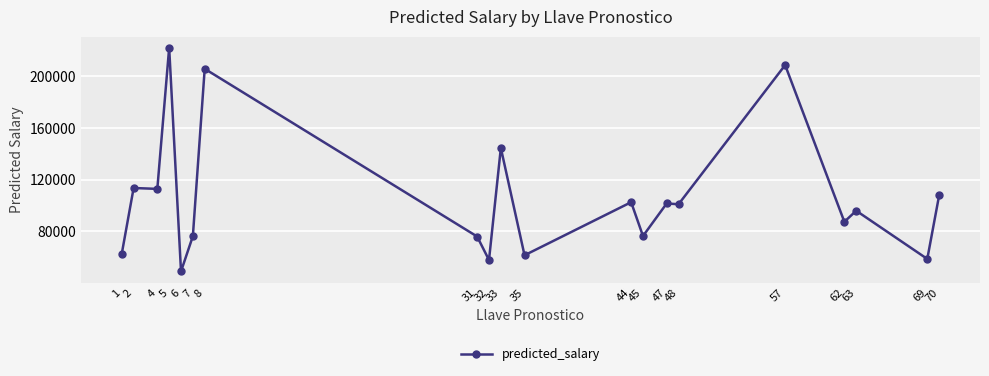

At which label is the value closest to 135453?

33